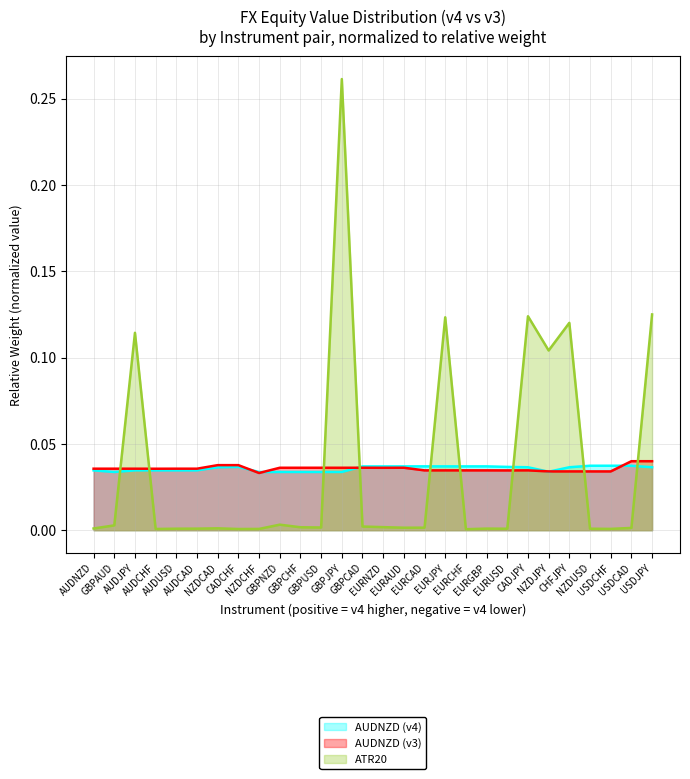

At which category does ATR20 reach its first local valley?

AUDCHF